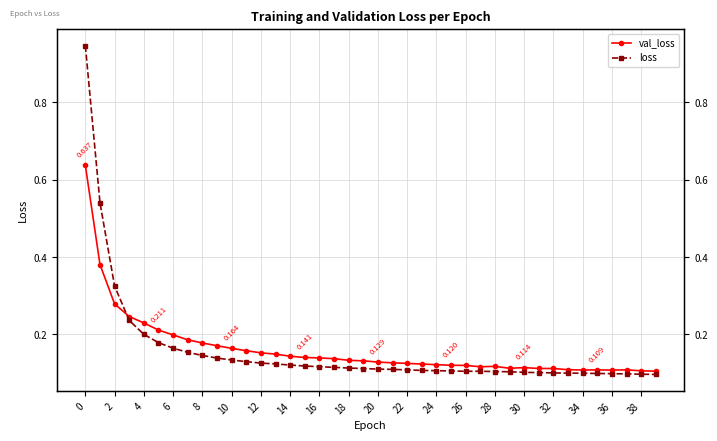

What is the difference between the maximum and minimum values in the loss series?

0.8